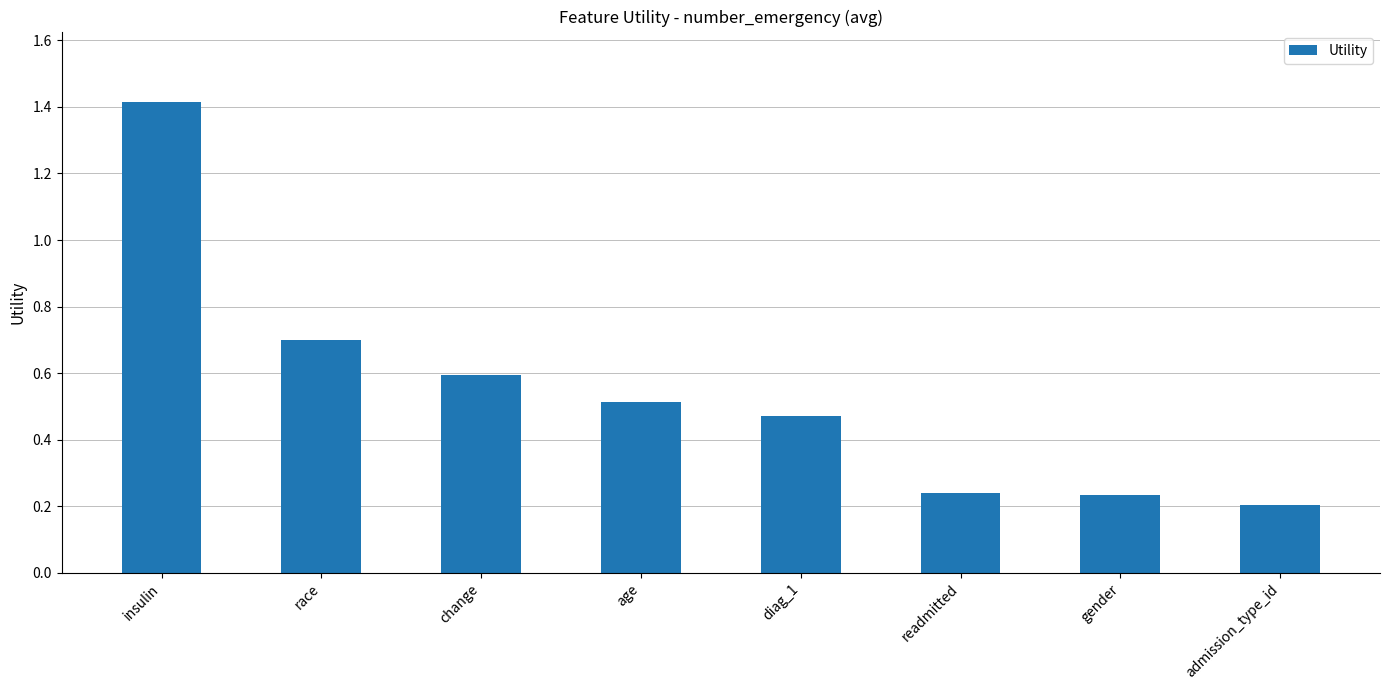

Which category has the highest value across all series?

insulin